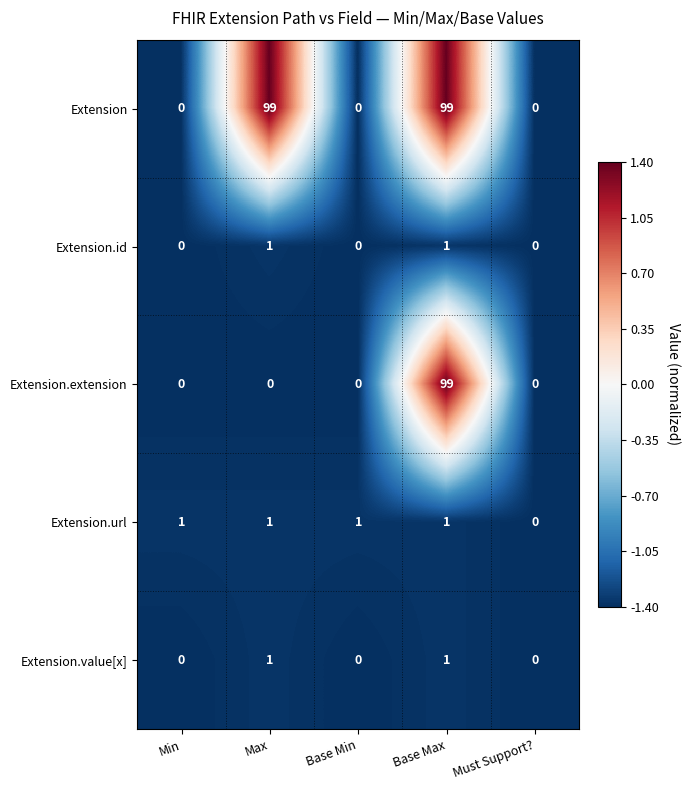

What is the greatest value displayed?

99